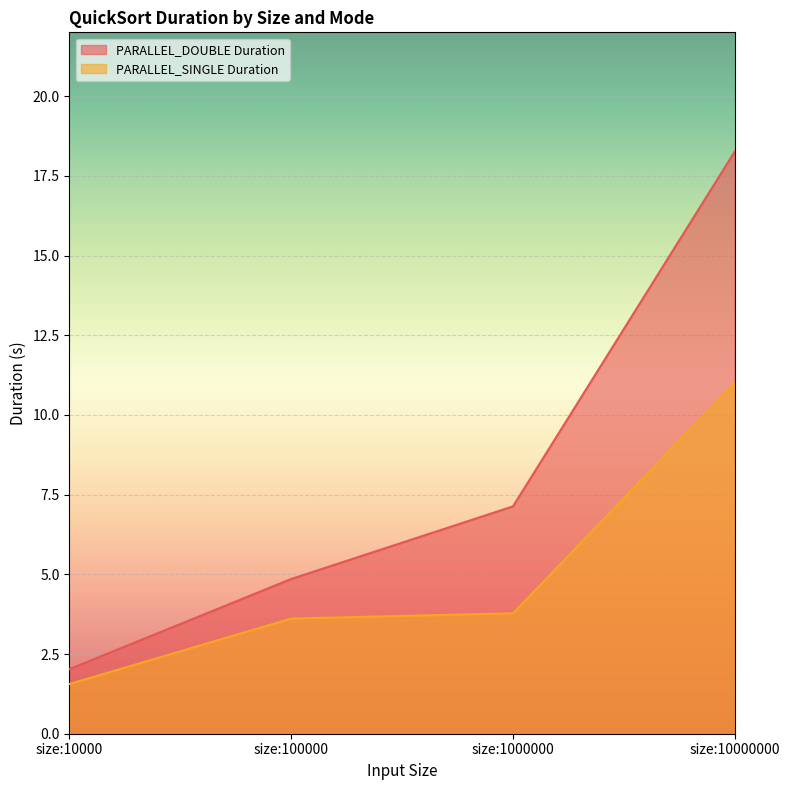

Which series has the largest range (max minus min)?

PARALLEL_DOUBLE Duration